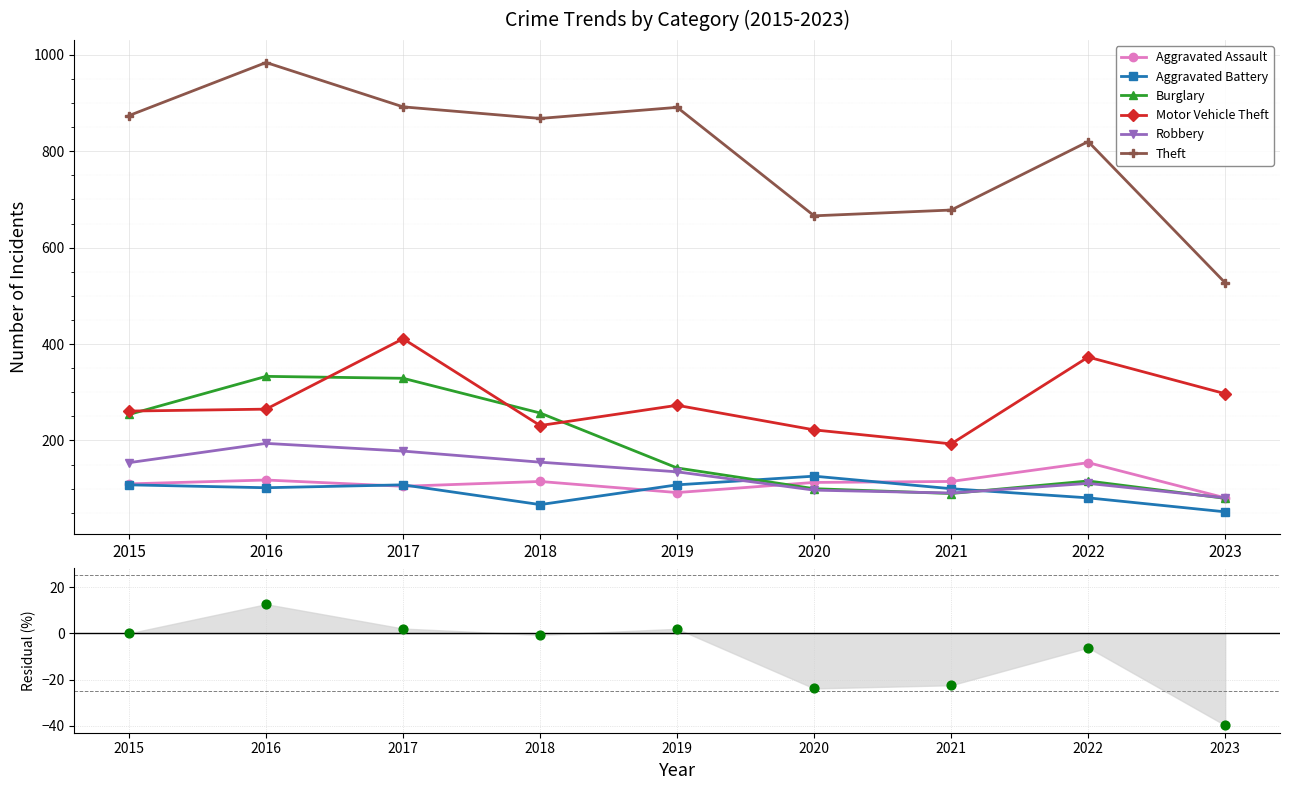

Which series has the largest Y range (max minus min)?

Theft